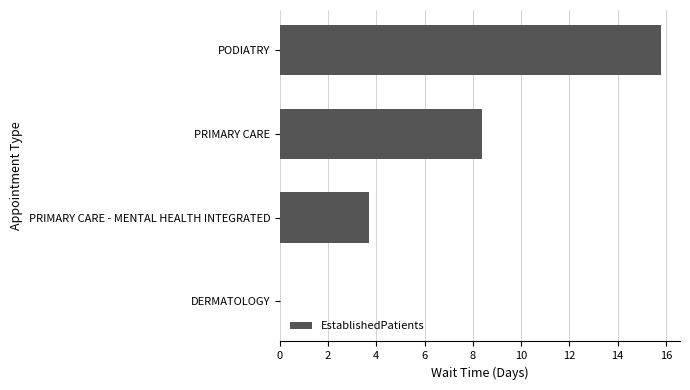

What is the greatest value displayed?

15.8